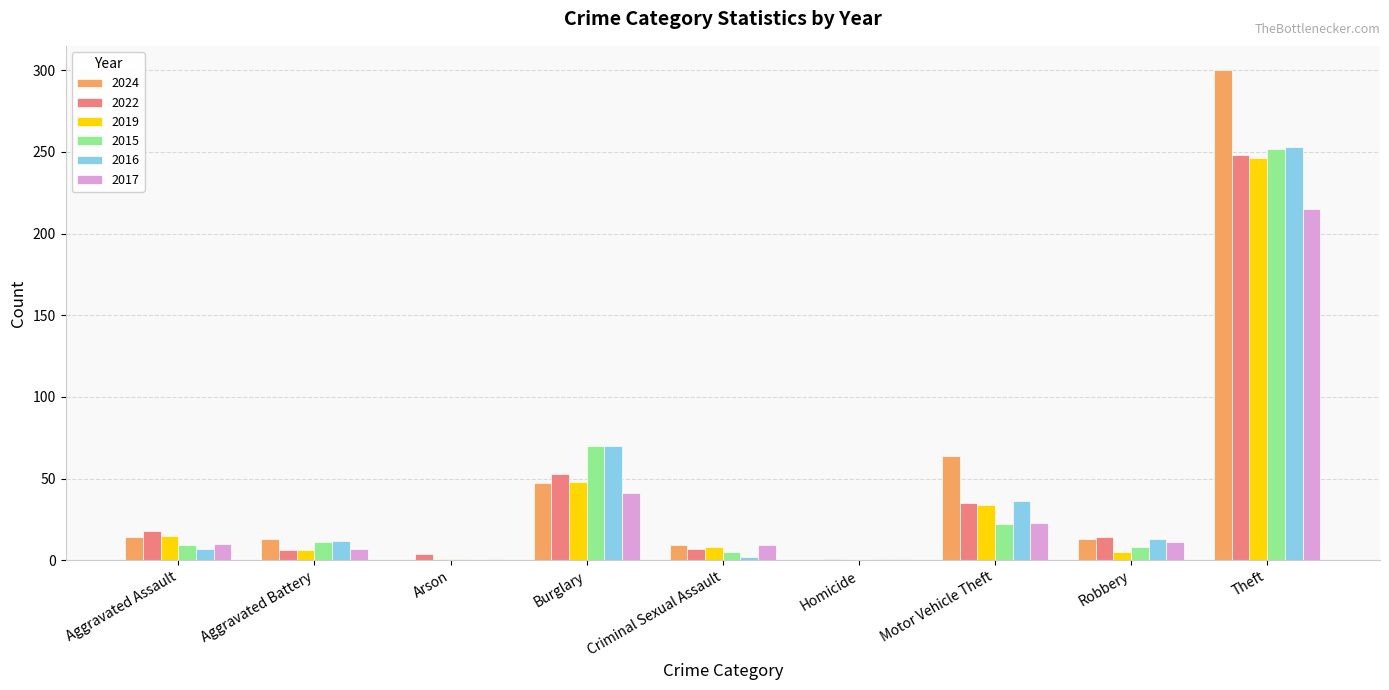

Which series has the largest total across all categories?

2024